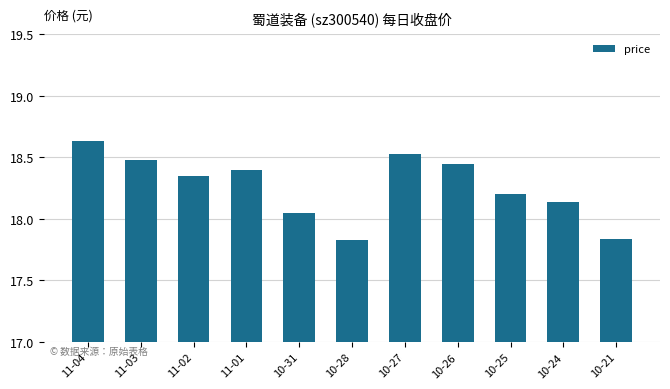

Approximately how many times larger is the value at 11-02 compared to 11-01?

1.0